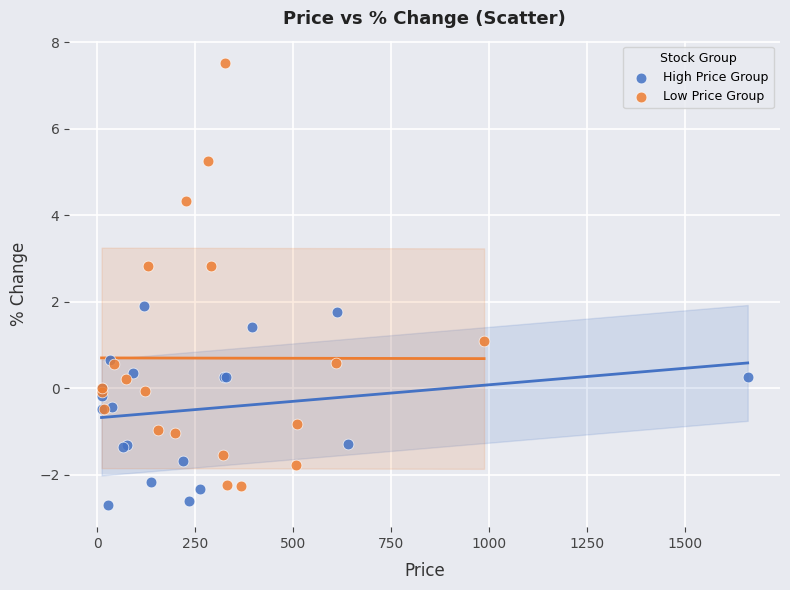

What are all the series names shown in the legend?

High Price Group, Low Price Group